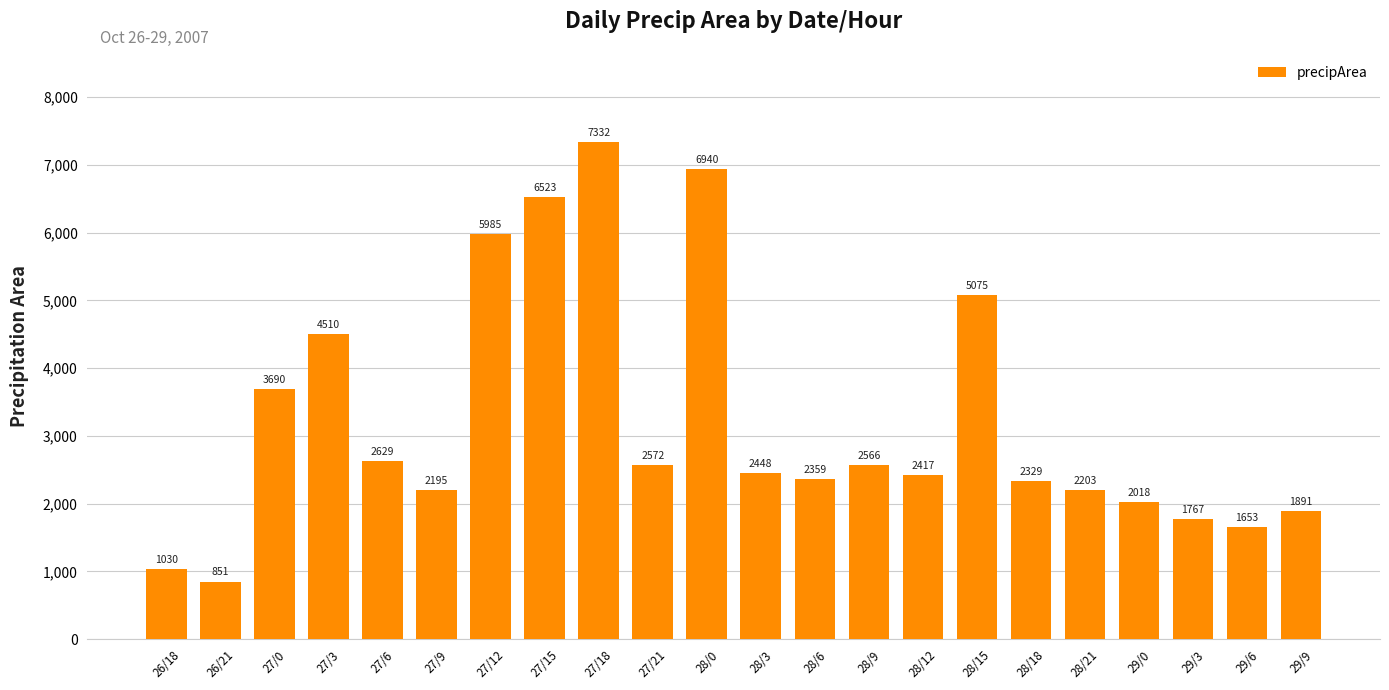

Reading right to left, extract all data points from this chart.

29/9=1891	29/6=1653	29/3=1767	29/0=2018	28/21=2203	28/18=2329	28/15=5075	28/12=2417	28/9=2566	28/6=2359	28/3=2448	28/0=6940	27/21=2572	27/18=7332	27/15=6523	27/12=5985	27/9=2195	27/6=2629	27/3=4510	27/0=3690	26/21=851	26/18=1030